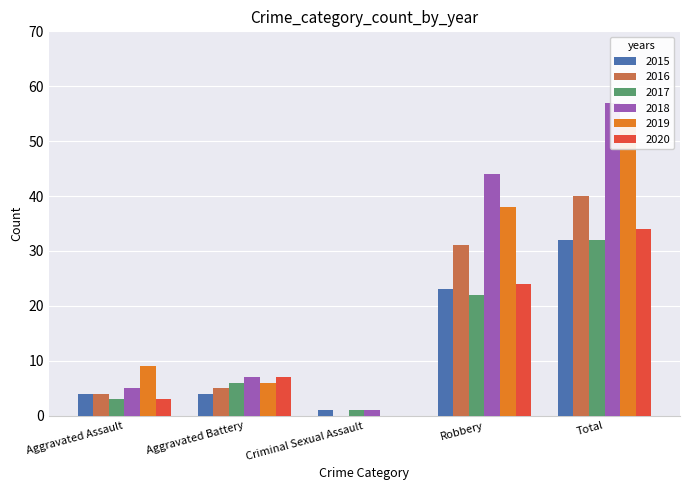

Reading right to left, list all the values displayed in this chart.

2015: Total=32	Robbery=23	Criminal Sexual Assault=1	Aggravated Battery=4	Aggravated Assault=4
2016: Total=40	Robbery=31	Criminal Sexual Assault=0	Aggravated Battery=5	Aggravated Assault=4
2017: Total=32	Robbery=22	Criminal Sexual Assault=1	Aggravated Battery=6	Aggravated Assault=3
2018: Total=57	Robbery=44	Criminal Sexual Assault=1	Aggravated Battery=7	Aggravated Assault=5
2019: Total=53	Robbery=38	Criminal Sexual Assault=0	Aggravated Battery=6	Aggravated Assault=9
2020: Total=34	Robbery=24	Criminal Sexual Assault=0	Aggravated Battery=7	Aggravated Assault=3